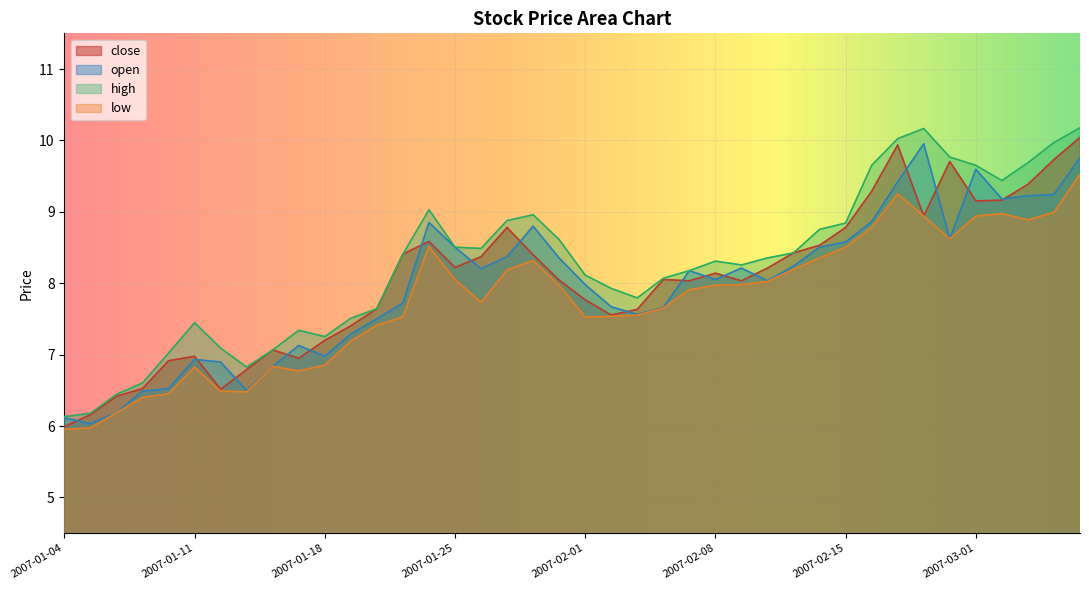

The high series shows 14.6 at 2007-01-31. True or false?

False